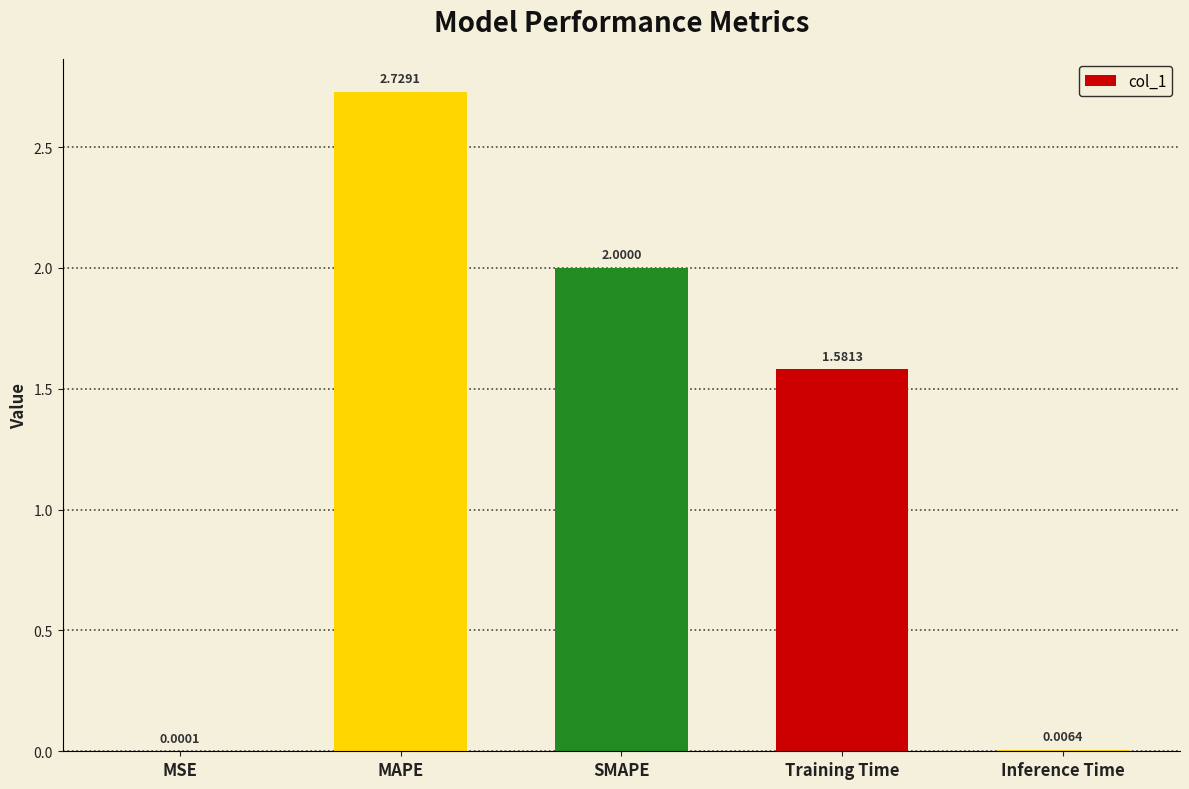

Where does the data first go above 1?

MAPE